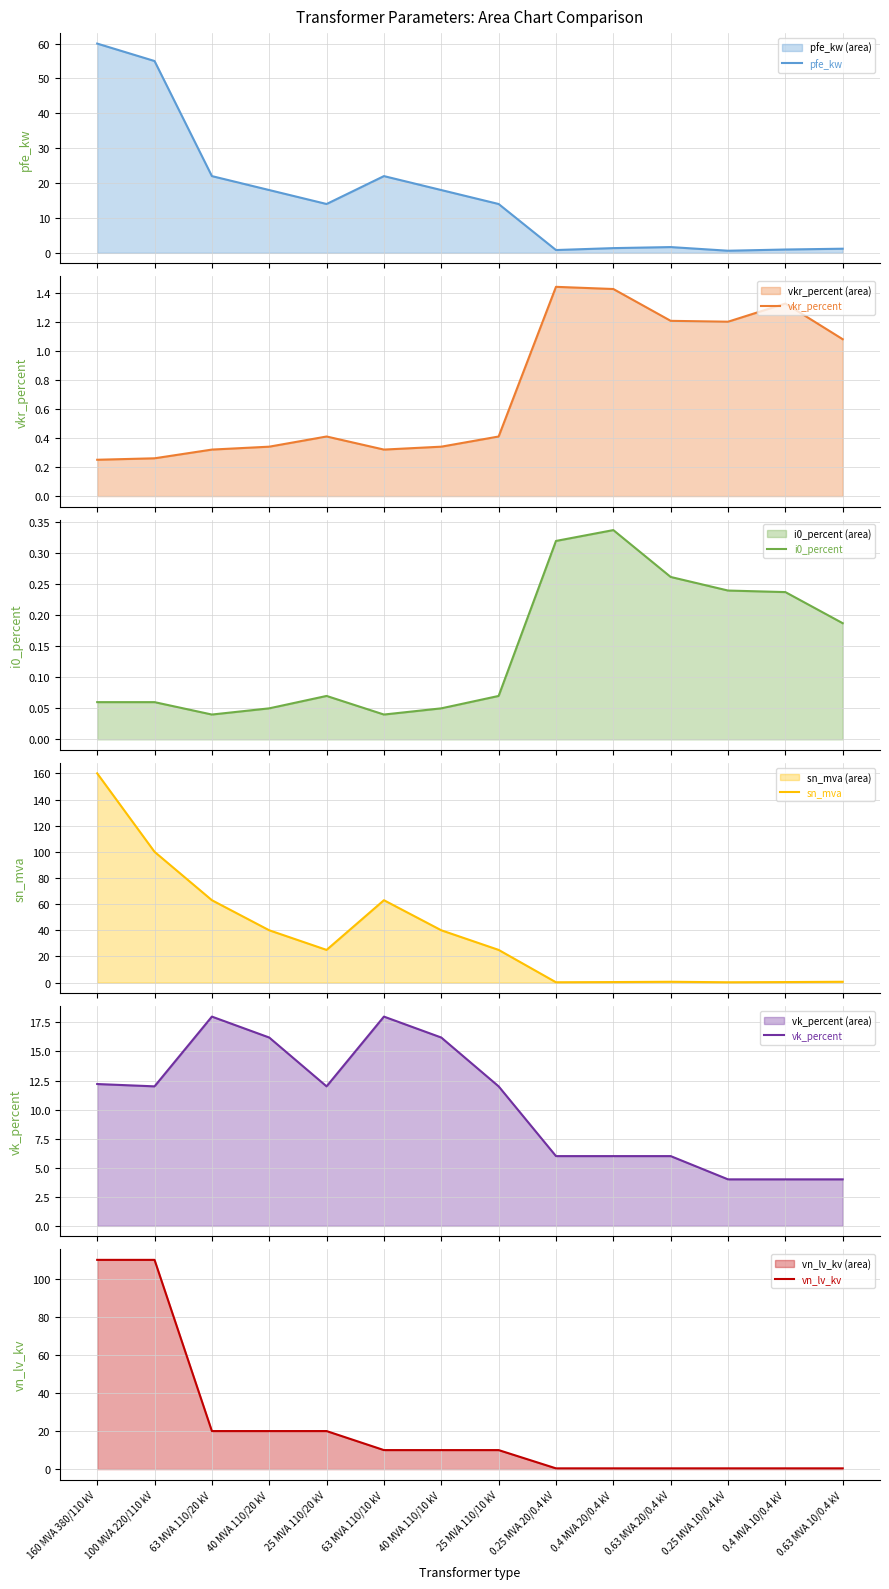

Which series changed the most between 63 MVA 110/10 kV and 0.4 MVA 10/0.4 kV?

sn_mva